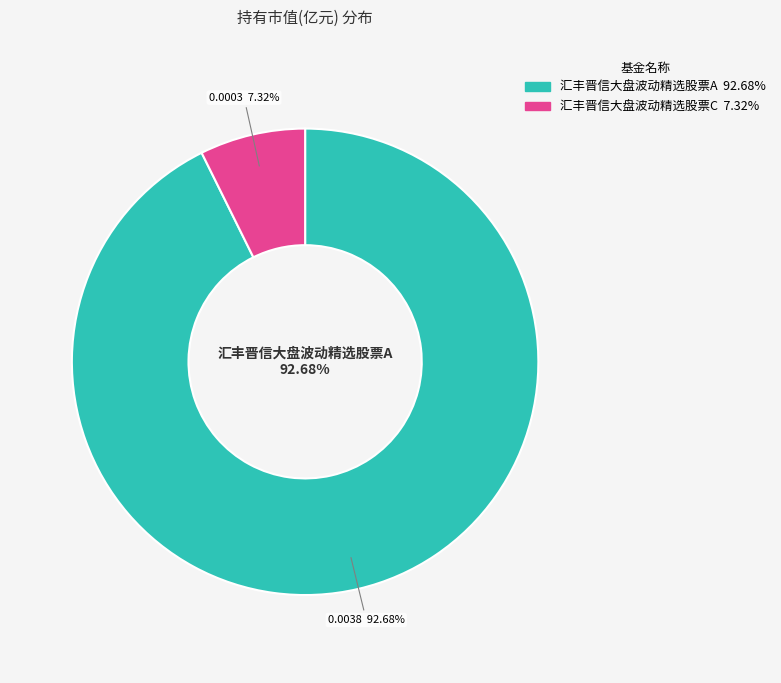

The 汇丰晋信大盘波动精选股票C slice represents 7% of the pie. True or false?

True